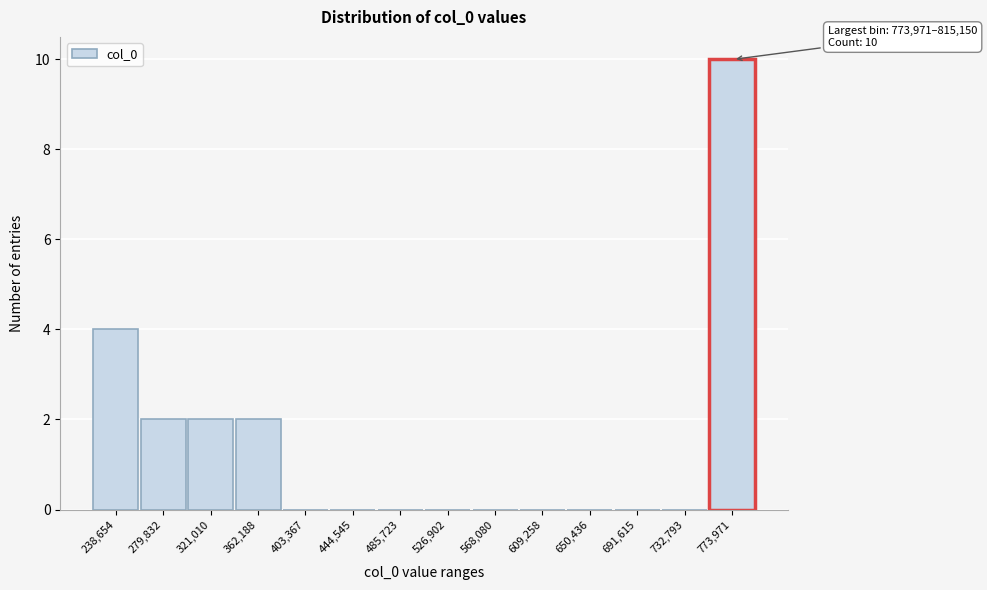

Reading left to right, what are all the values shown in this chart?

238,654=4	279,832=2	321,010=2	362,188=2	403,367=0	444,545=0	485,723=0	526,902=0	568,080=0	609,258=0	650,436=0	691,615=0	732,793=0	773,971=10